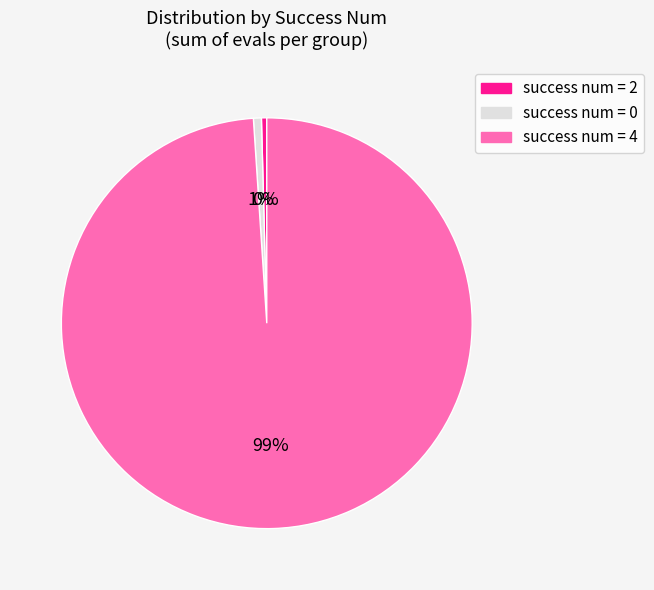

How many slices are in this pie chart?

3